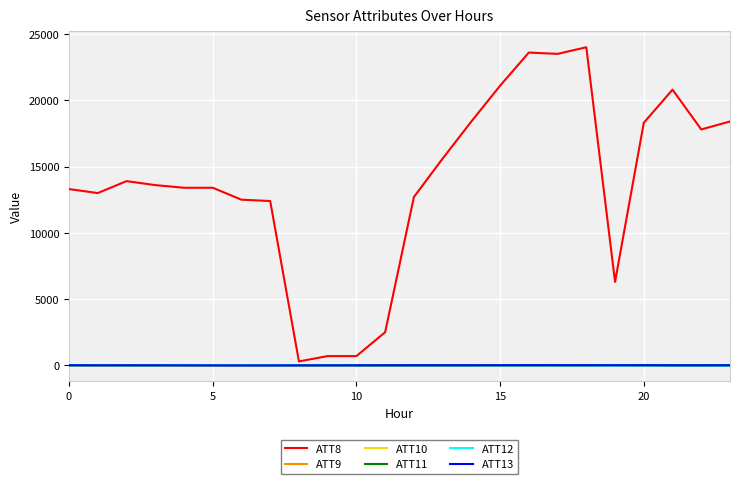

Which series has the largest total across all categories?

ATT8